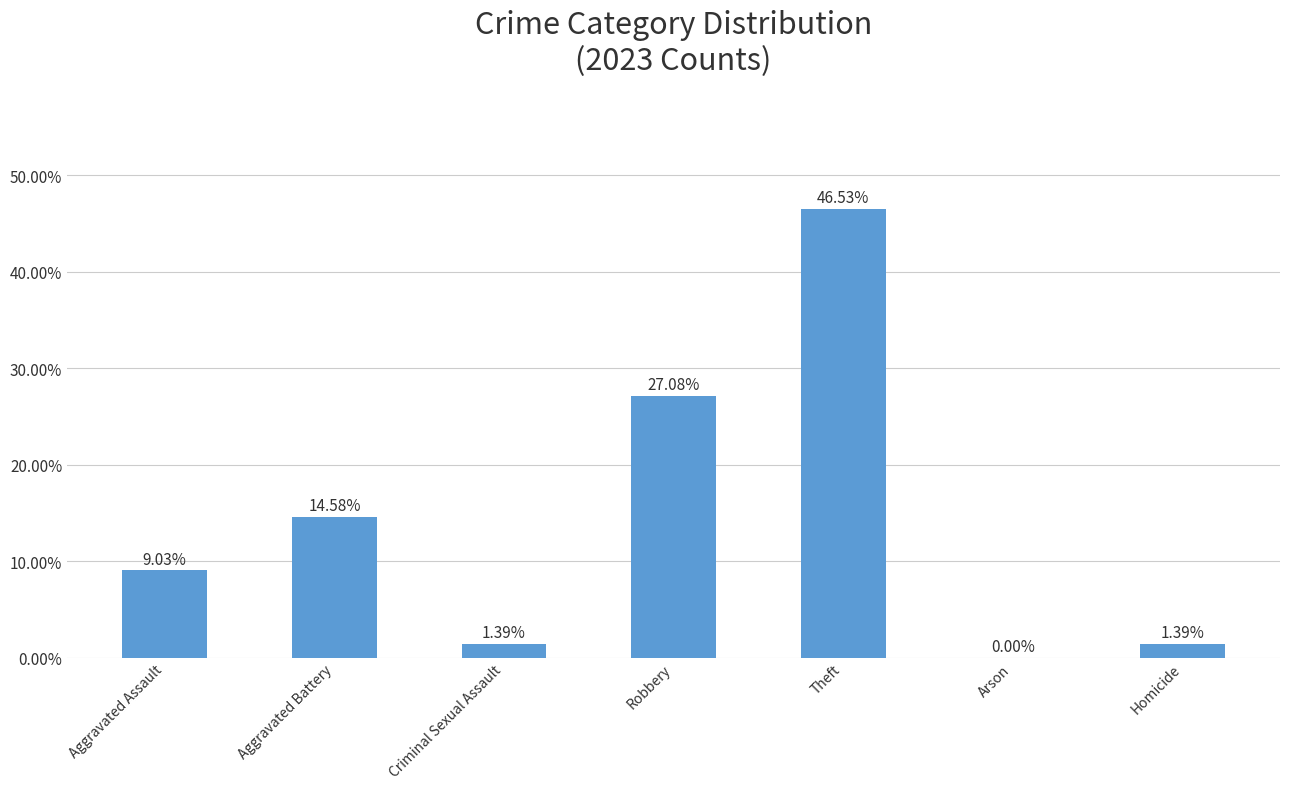

What is the change in value from Aggravated Assault to Theft?

+37.5